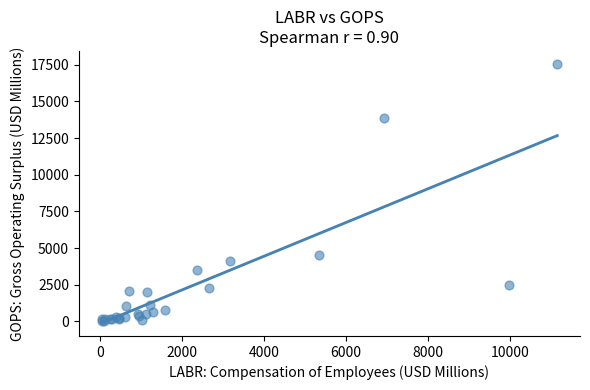

What Y value in the scatter plot is closest to 8780?

4505.6